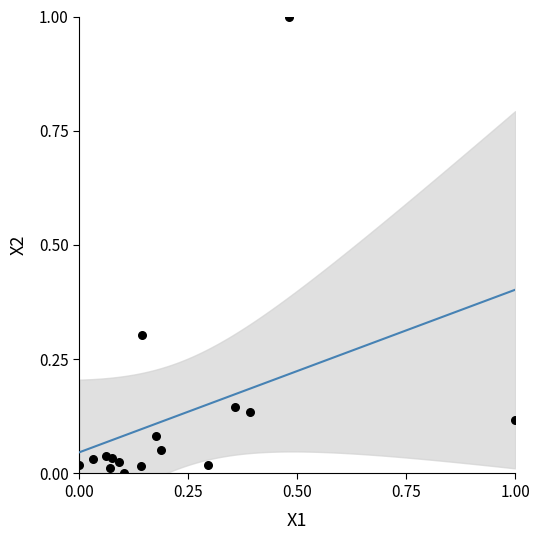

What is the range of Y values (max minus min)?

1.0